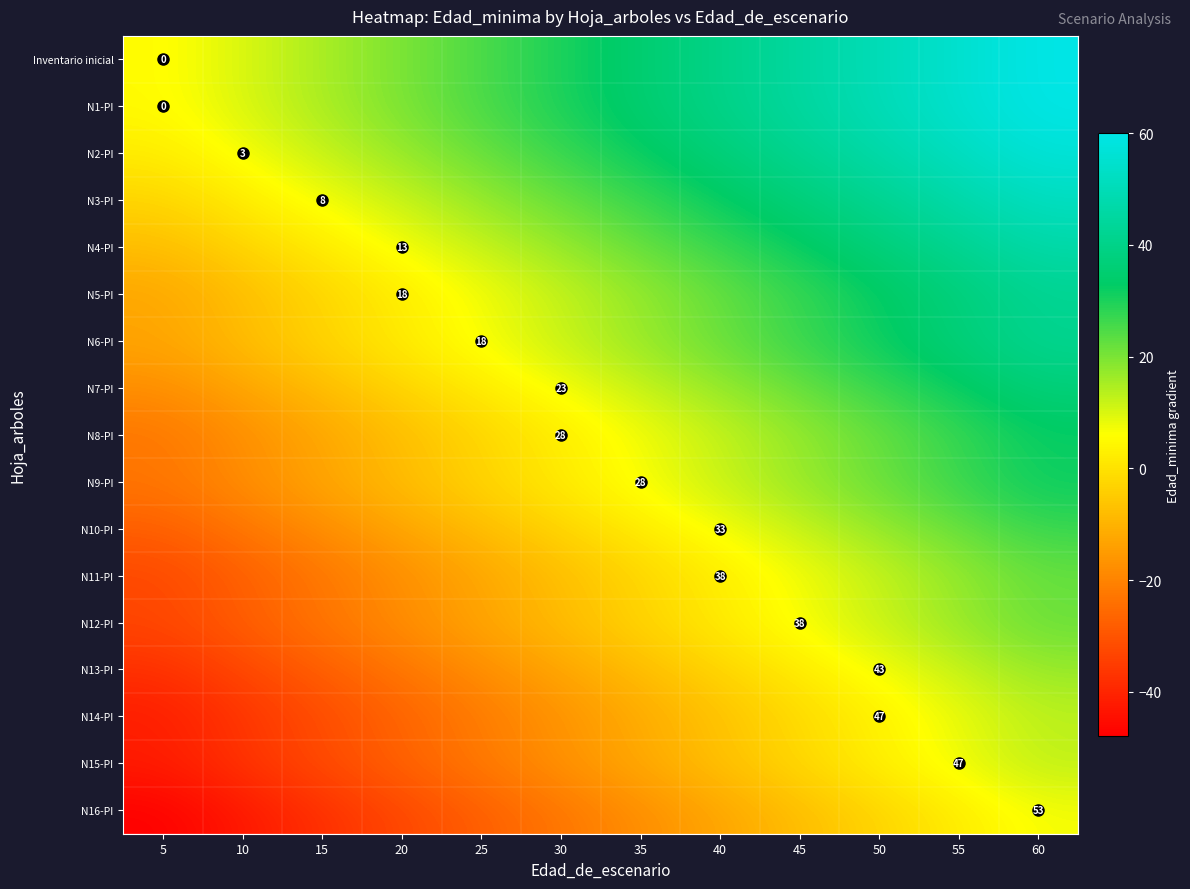

Is it true that N6-PI equals 18 at 25?

True